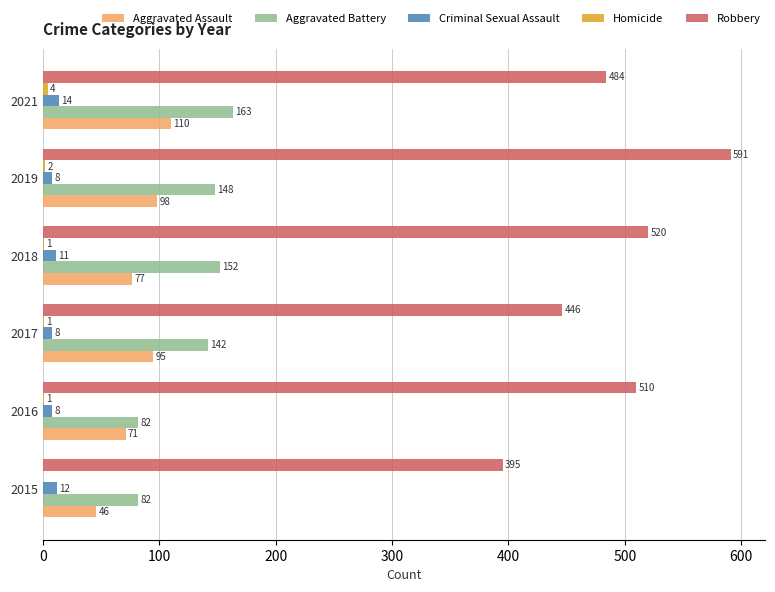

At which label does Criminal Sexual Assault reach its peak?

2021